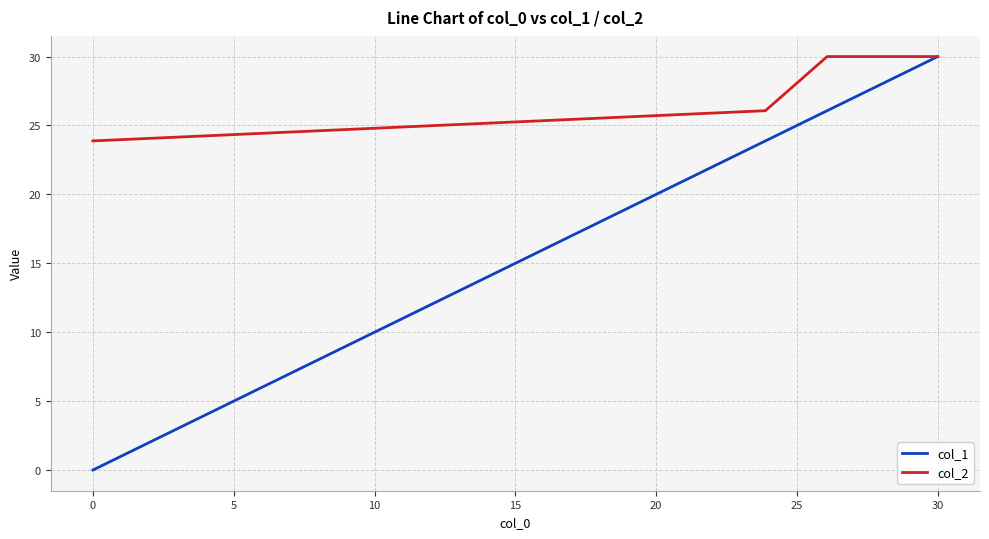

Which series has the widest spread of values?

col_1